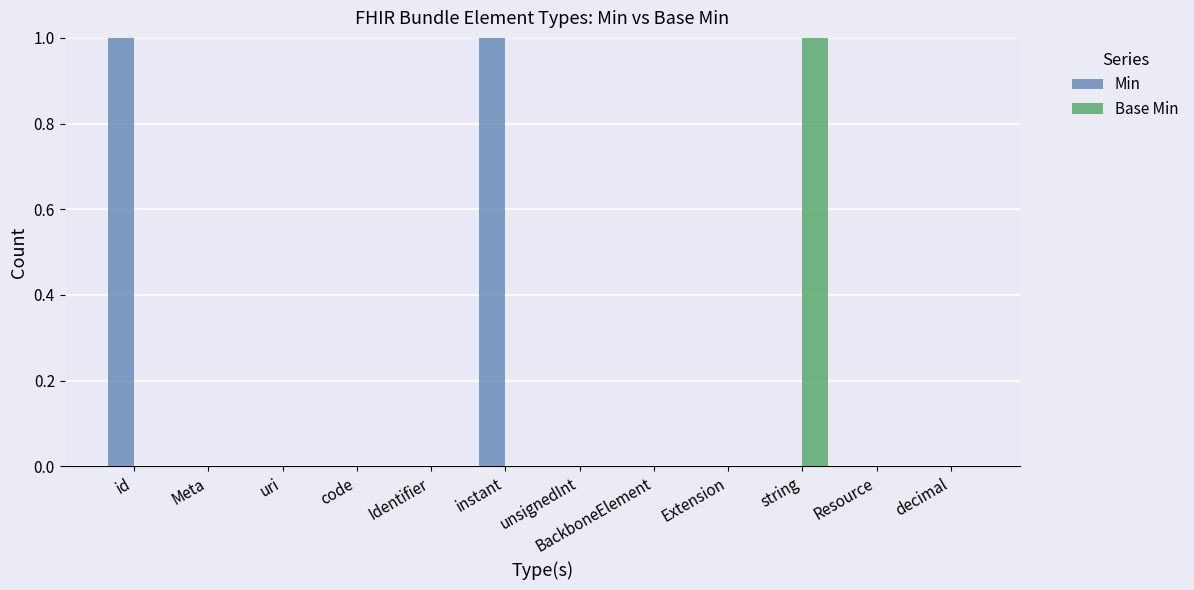

The value of Base Min at uri is 0. True or false?

True